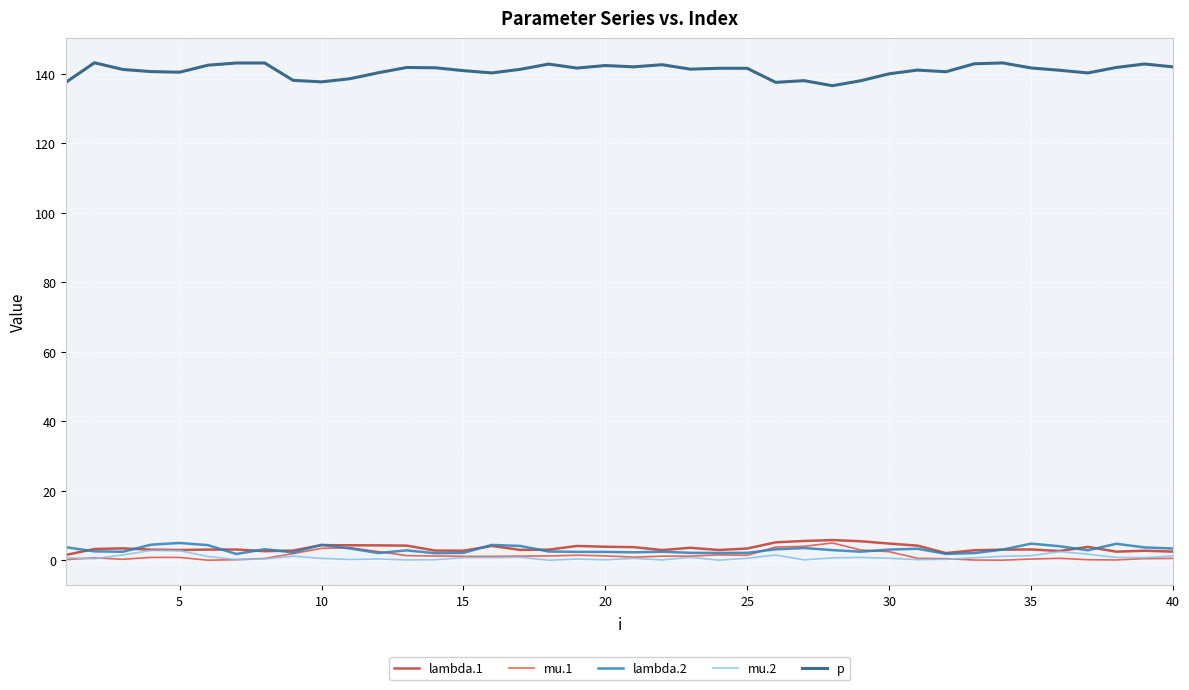

What is the maximum value shown in the chart?

143.2